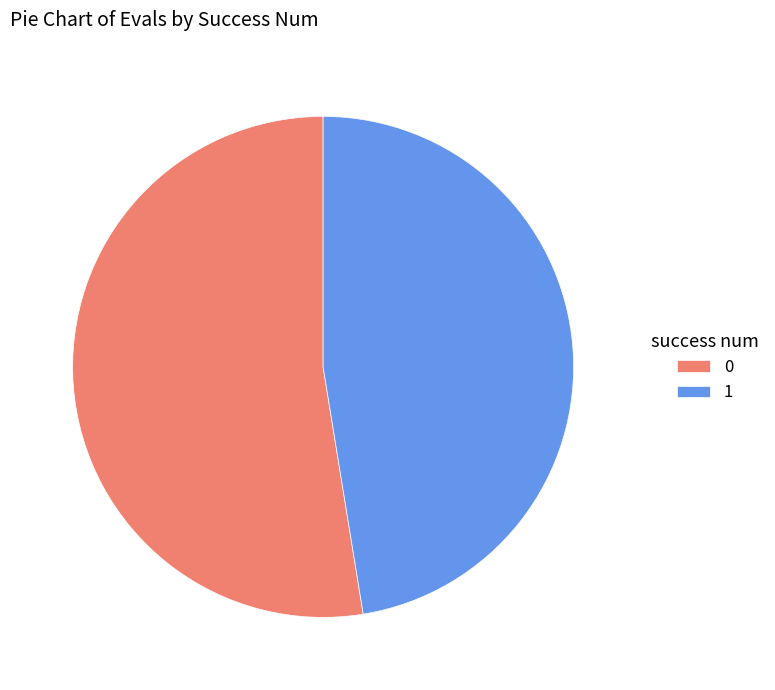

How many segments does this pie chart have?

2